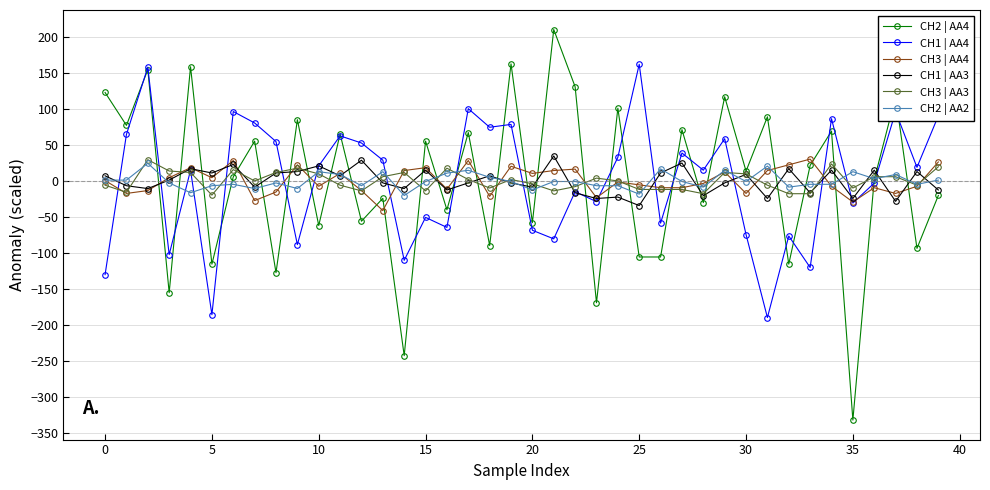

Which series has the widest spread of values?

CH2 | AA4